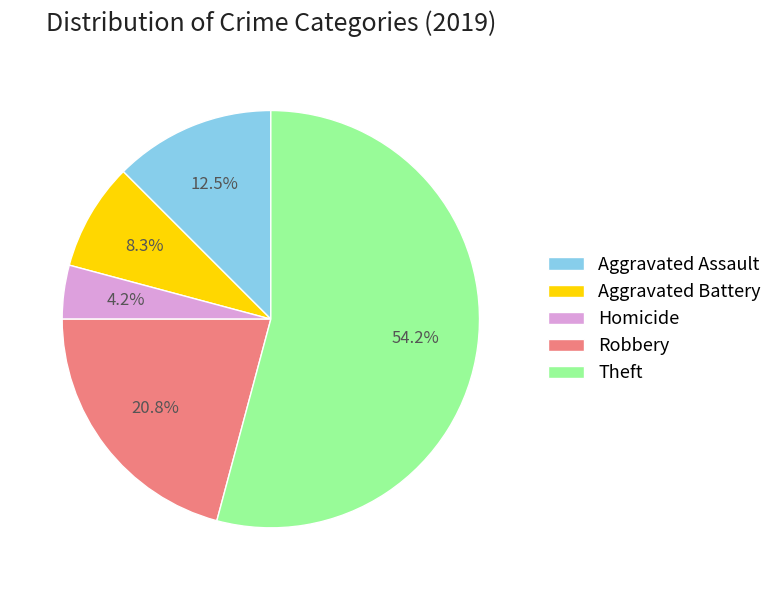

Between Aggravated Assault and Robbery, which is larger?

Robbery